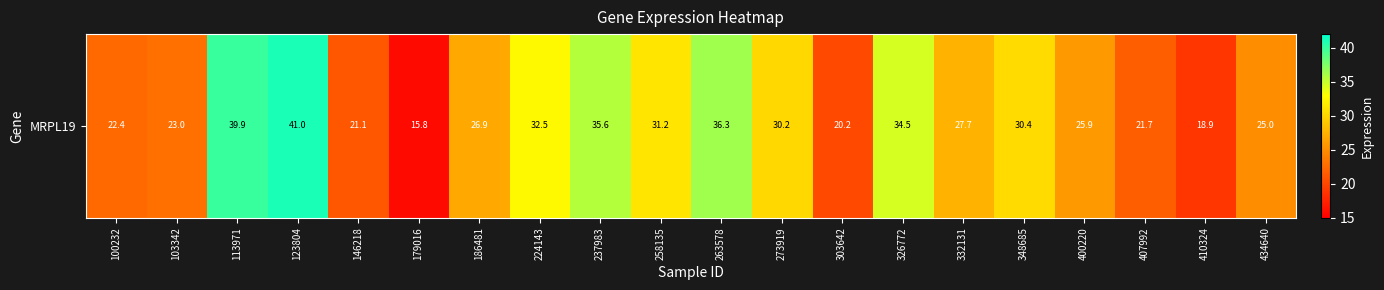

What is the difference between the maximum and second lowest values?

22.2